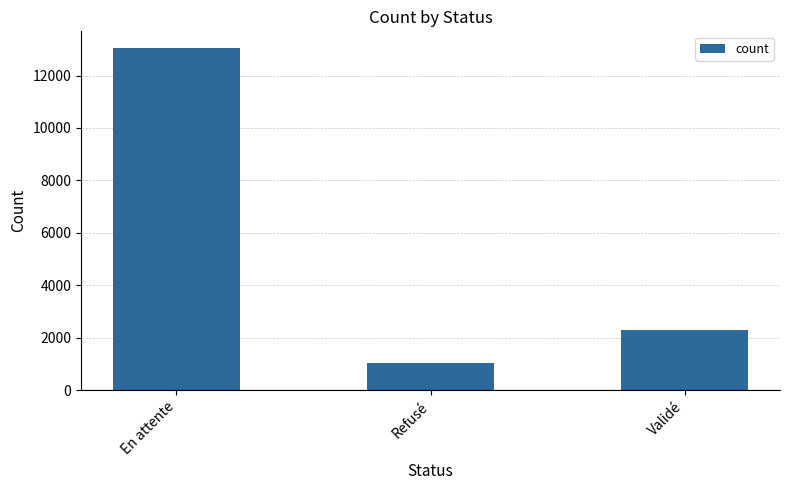

Where is the data nearest to the value 7034?

Validé